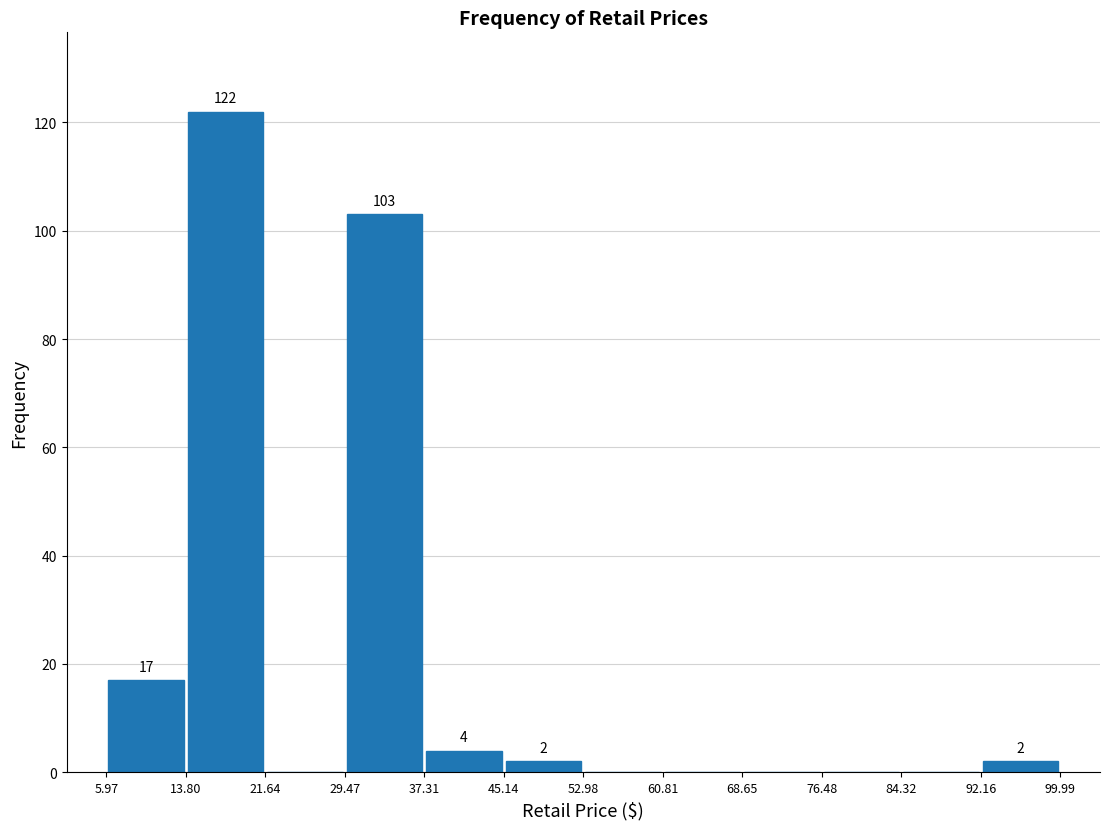

Which range on the x-axis has the tallest bar?

13.80 to 21.64